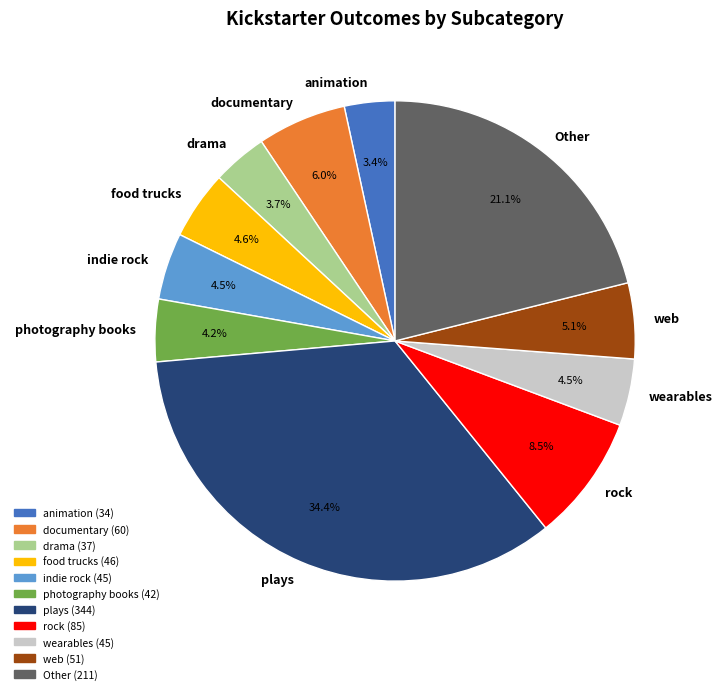

Approximately how many times larger is the value at animation compared to web?

0.7